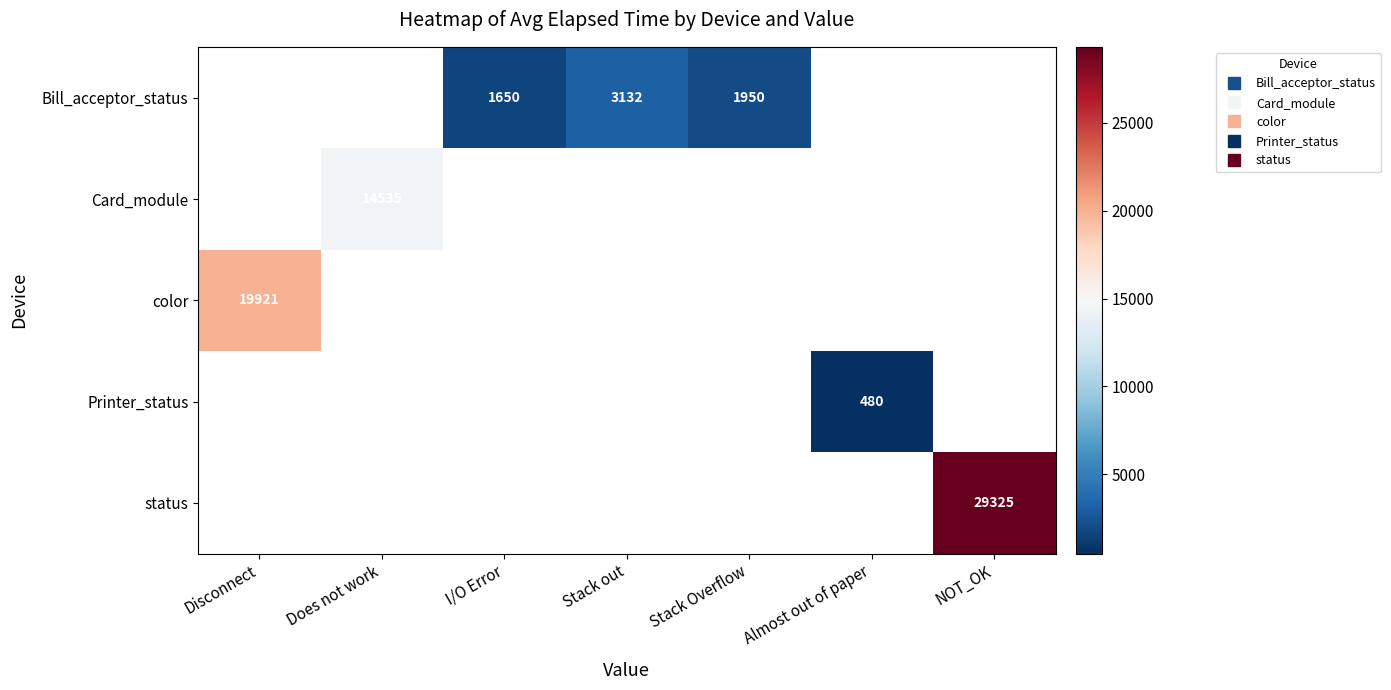

Which has a higher value, Stack Overflow or Stack out?

Stack out